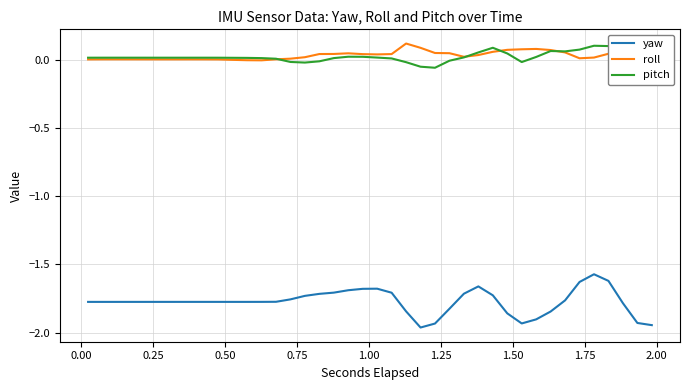

True or false: yaw has more than 0 interior local peaks.

True